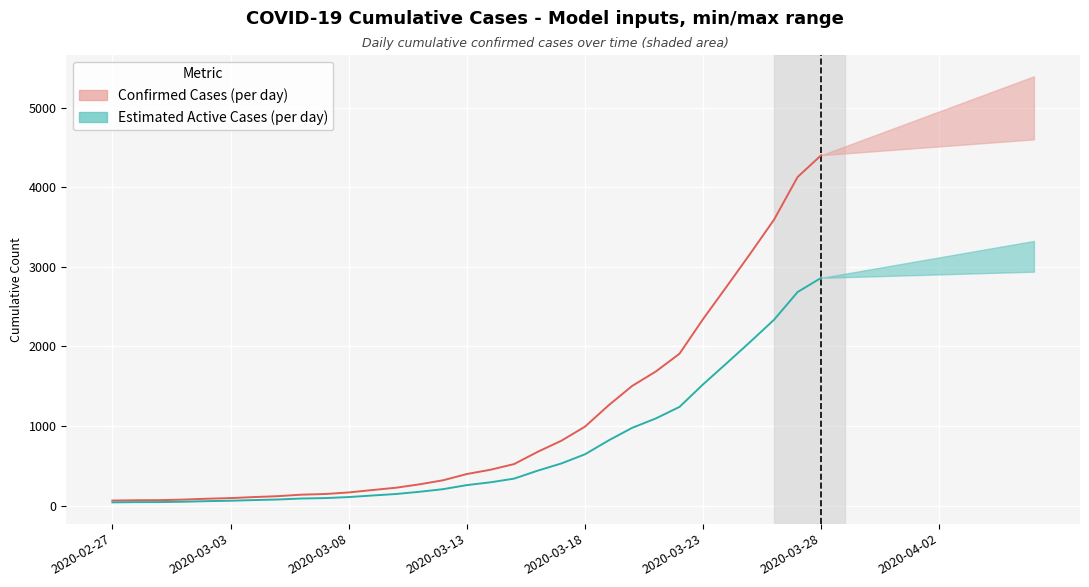

What is the sum of all Estimated Active Cases (actual) values?

21280.4